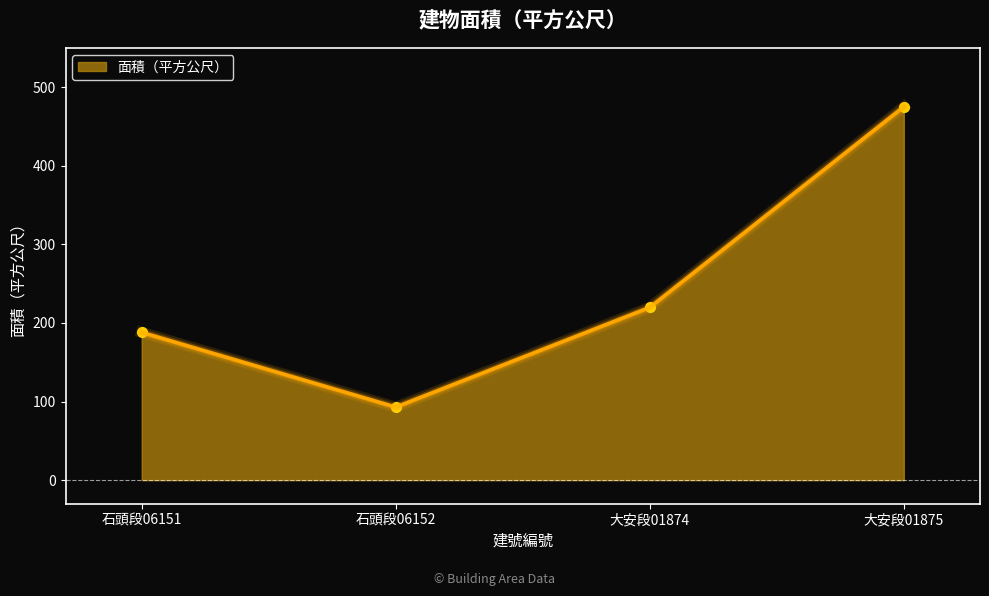

What is the greatest value displayed?

475.0